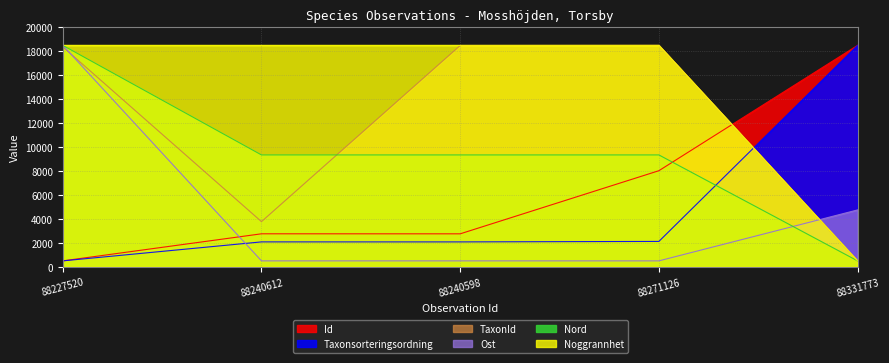

Which series changed the most between 88271126 and 88331773?

TaxonId